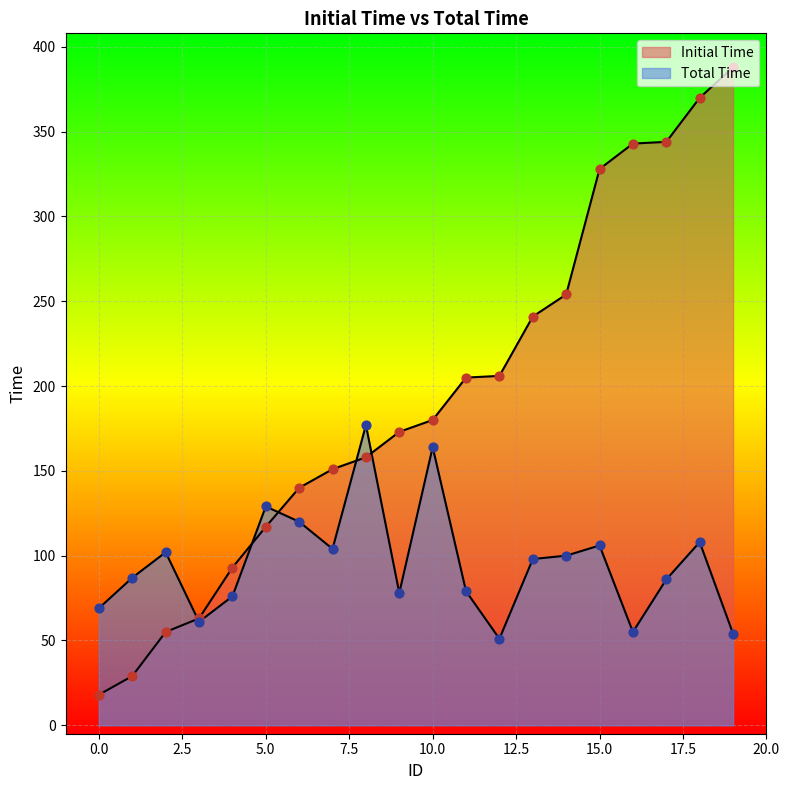

What is the total value across all series at 16?

398